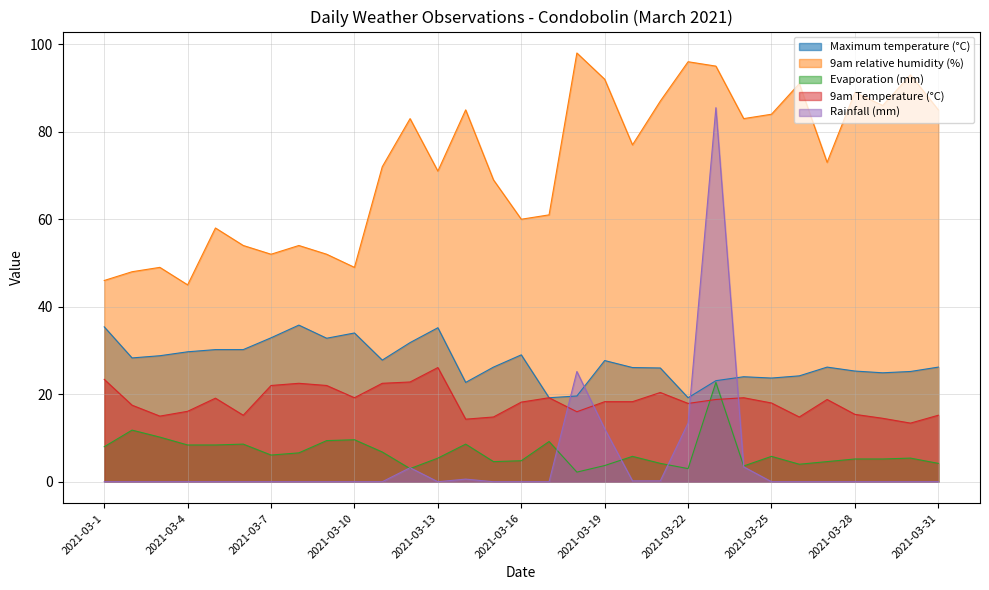

The value of 9am relative humidity (%) at 2021-03-12 is 24.9. True or false?

False